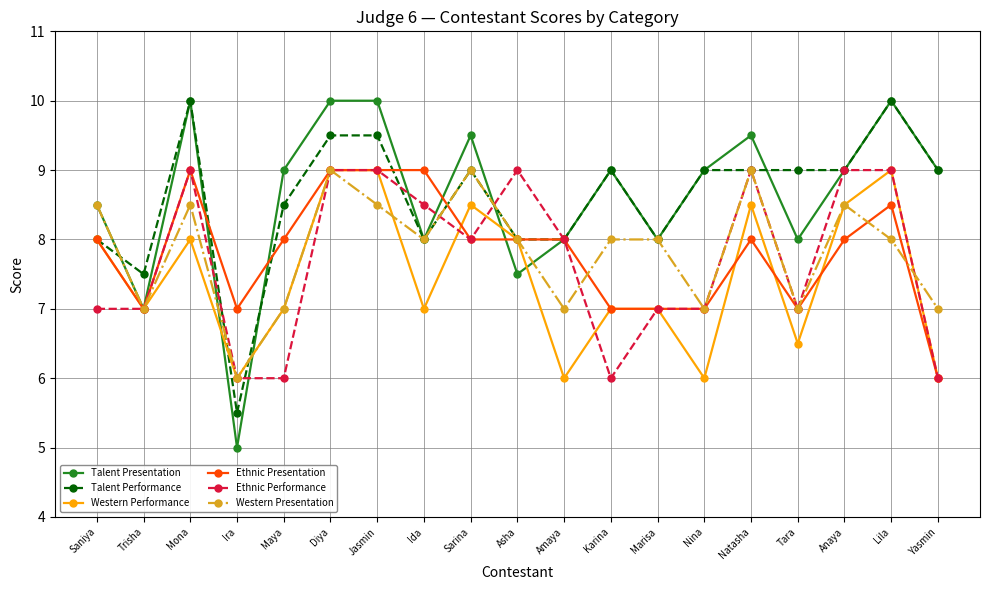

After their last crossing, which series has the higher values: Talent Performance or Western Performance?

Talent Performance